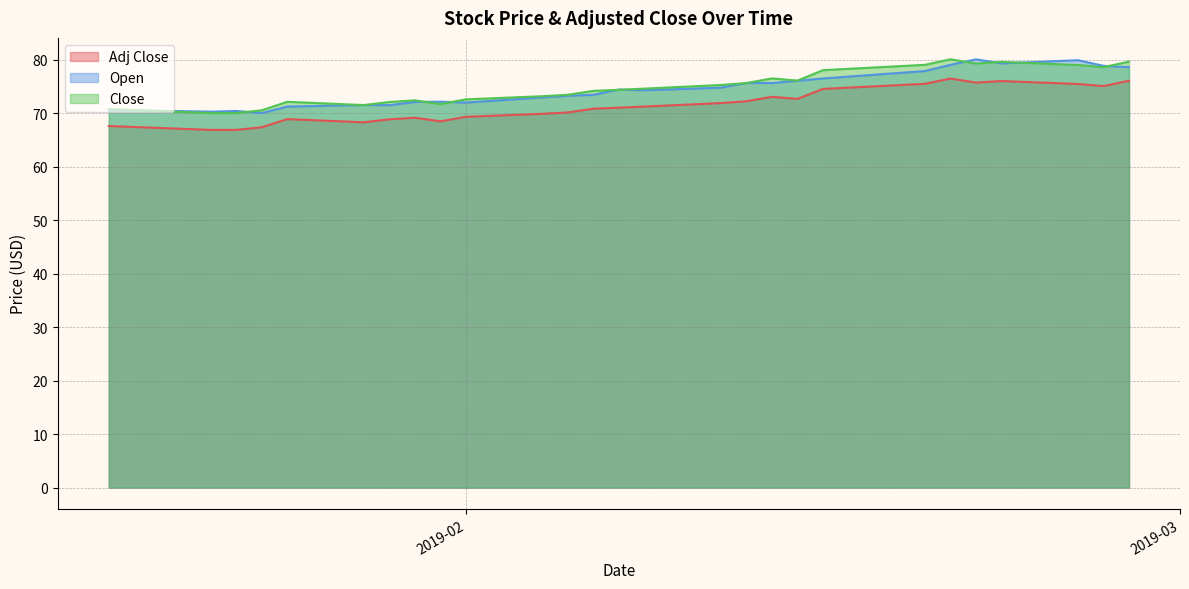

True or false: Open and Adj Close intersect in this chart.

False